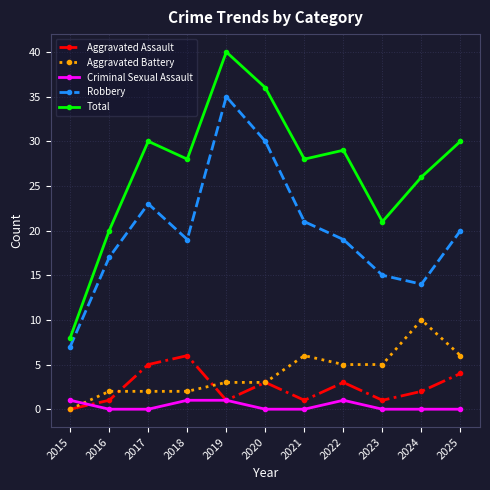

How many series are shown in this chart?

5